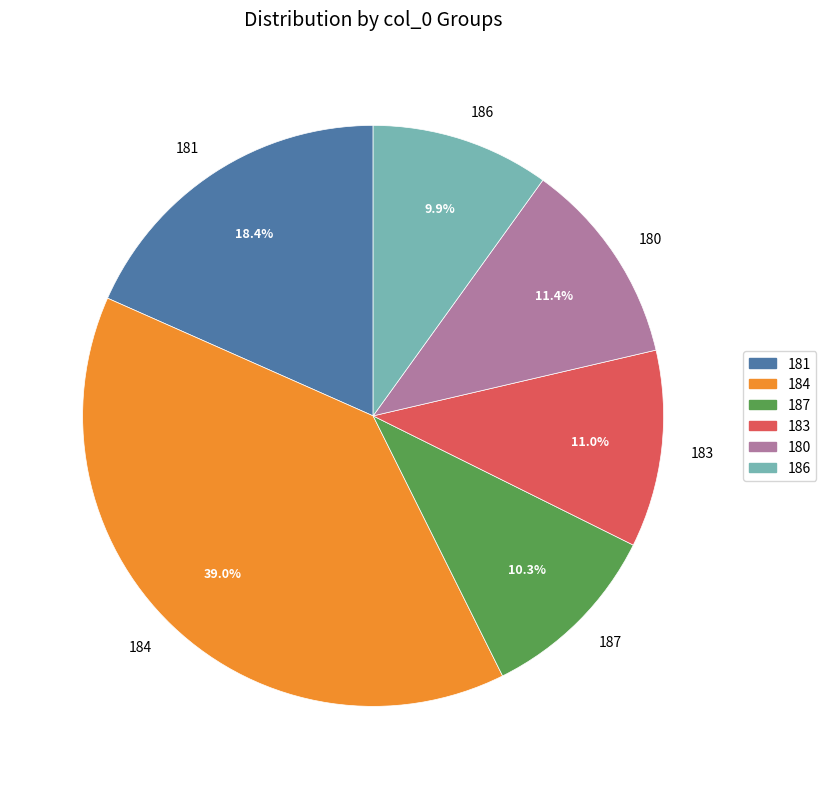

Approximately how many times larger is the value at 186 compared to 183?

0.9